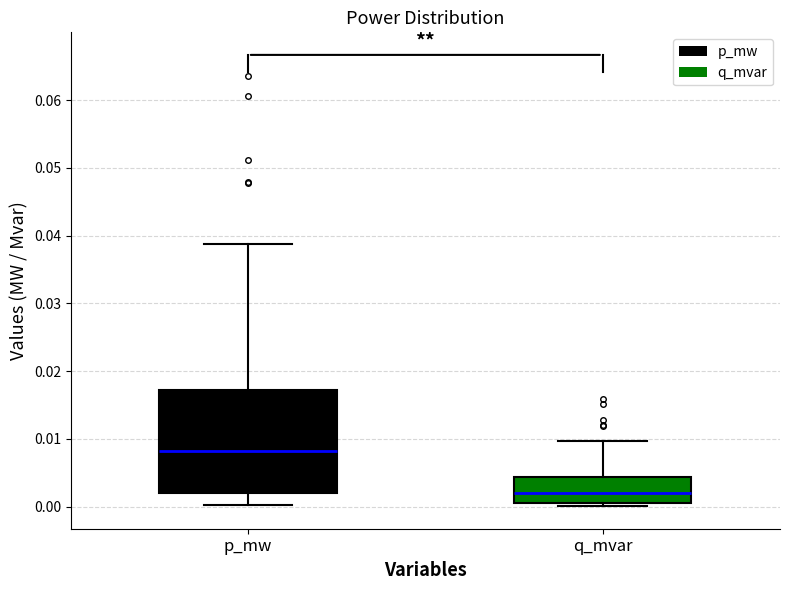

Which box is the tallest, from its lower edge to its upper edge?

p_mw